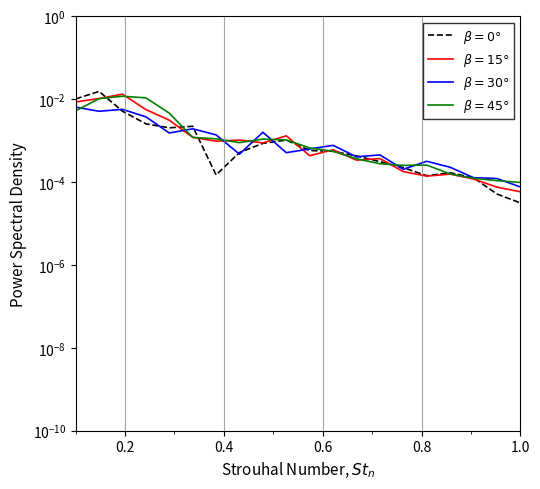

True or false: $\beta=30°$ has a value of 0.0 at 0.4.

False